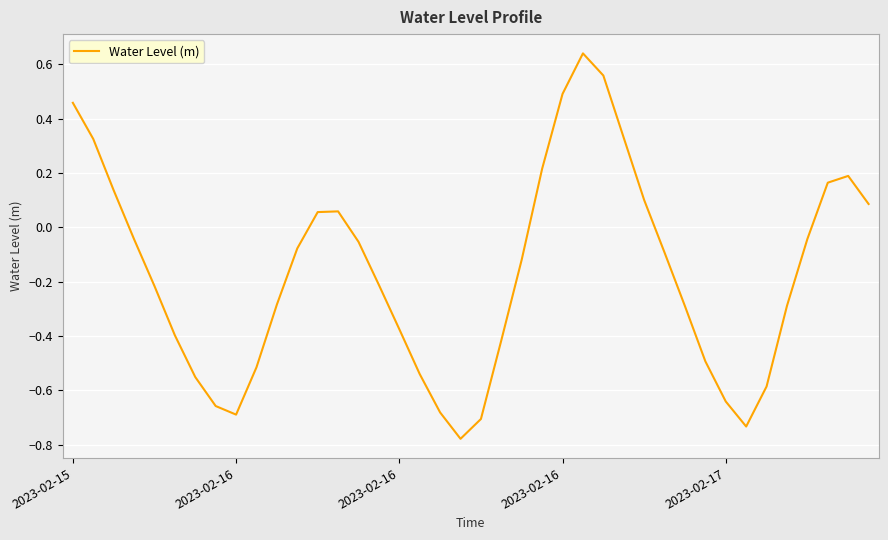

Does the chart have visible grid lines?

Yes